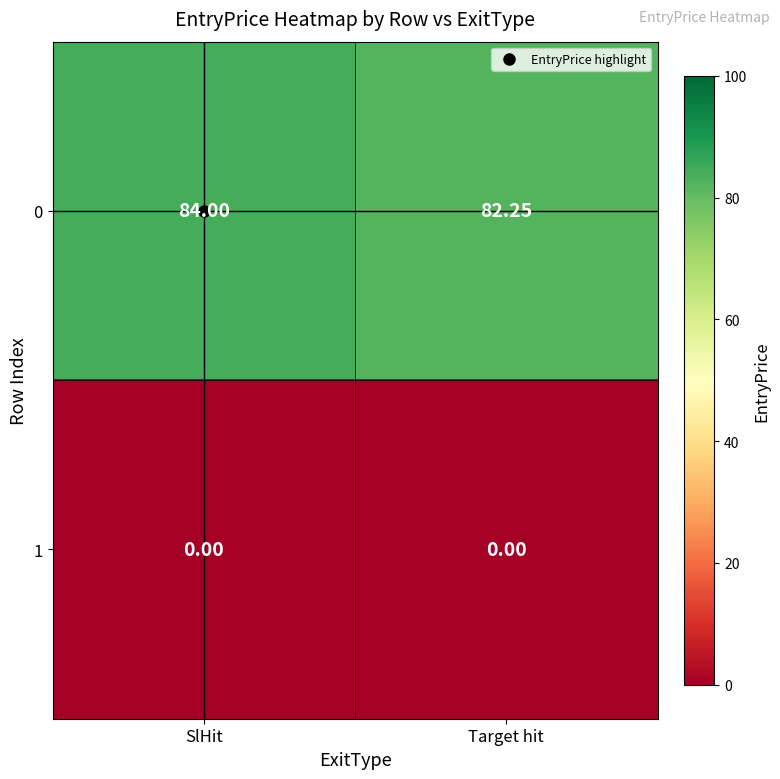

Is the value of 0 at Target hit greater than the value of 1 at SlHit?

Yes